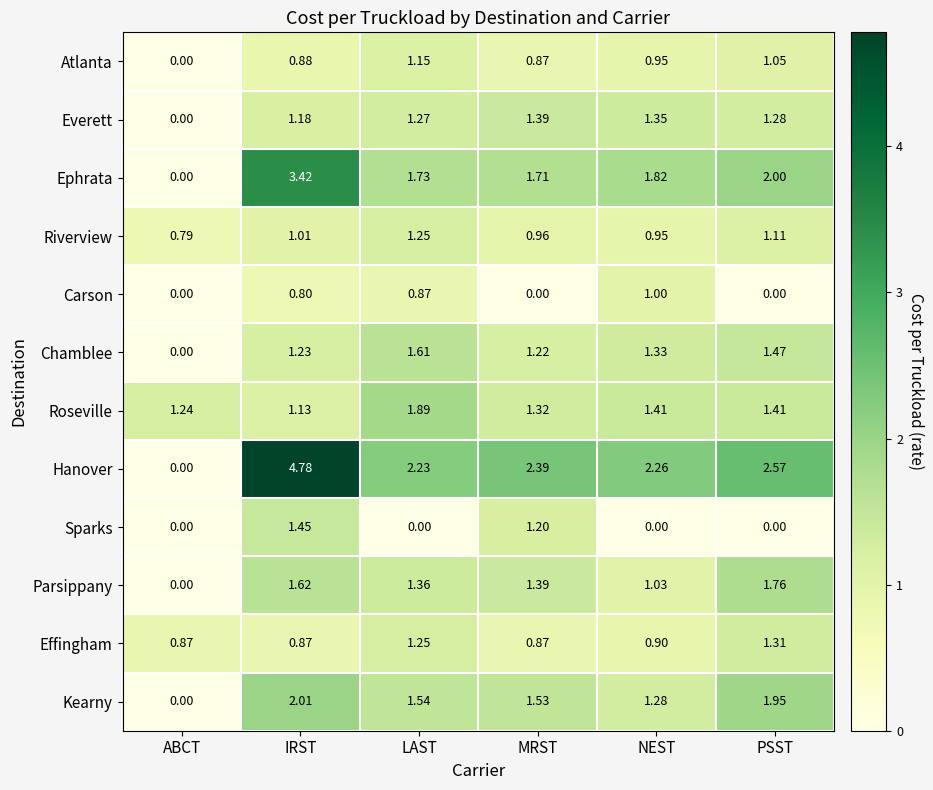

Where is Kearny nearest to the value 1?

NEST